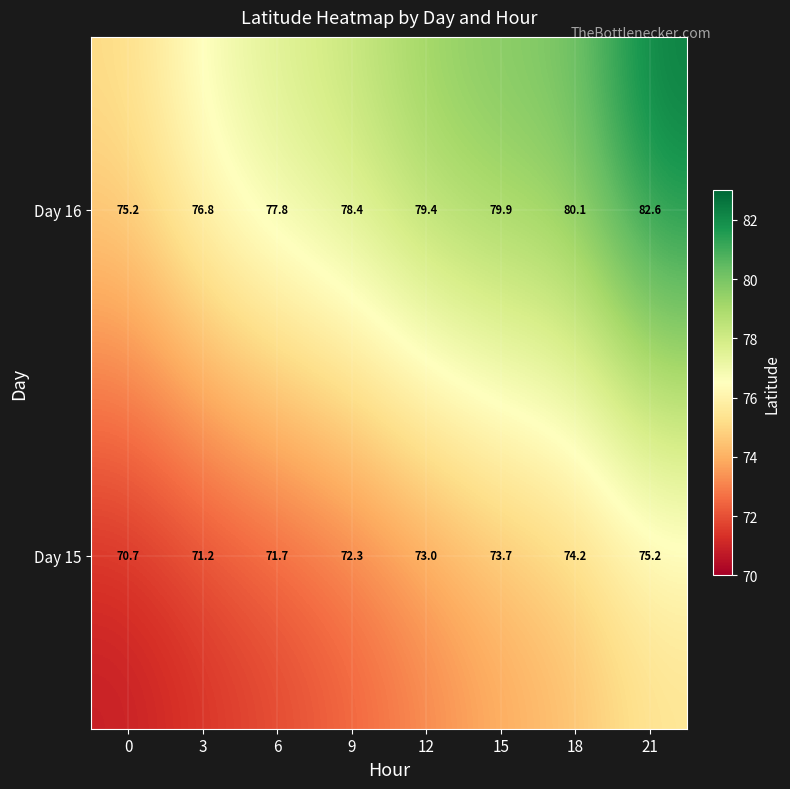

List the series in order of their overall mean, highest first.

Day 16, Day 15